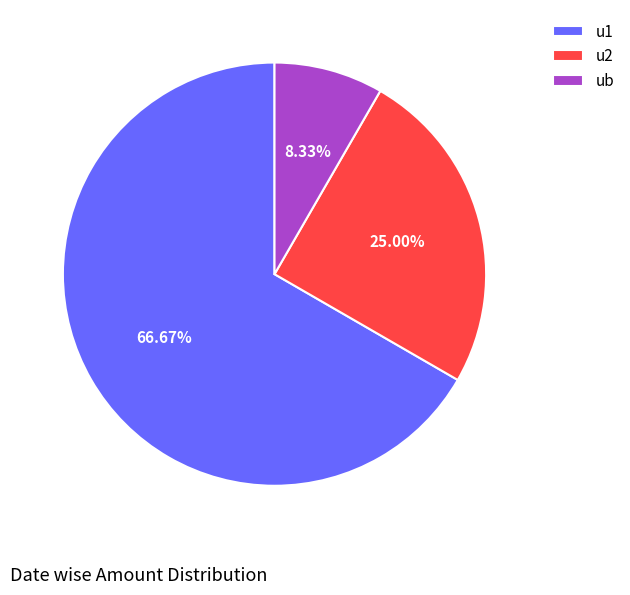

Combined, what portion of the pie is u1 and u2?

91.7%